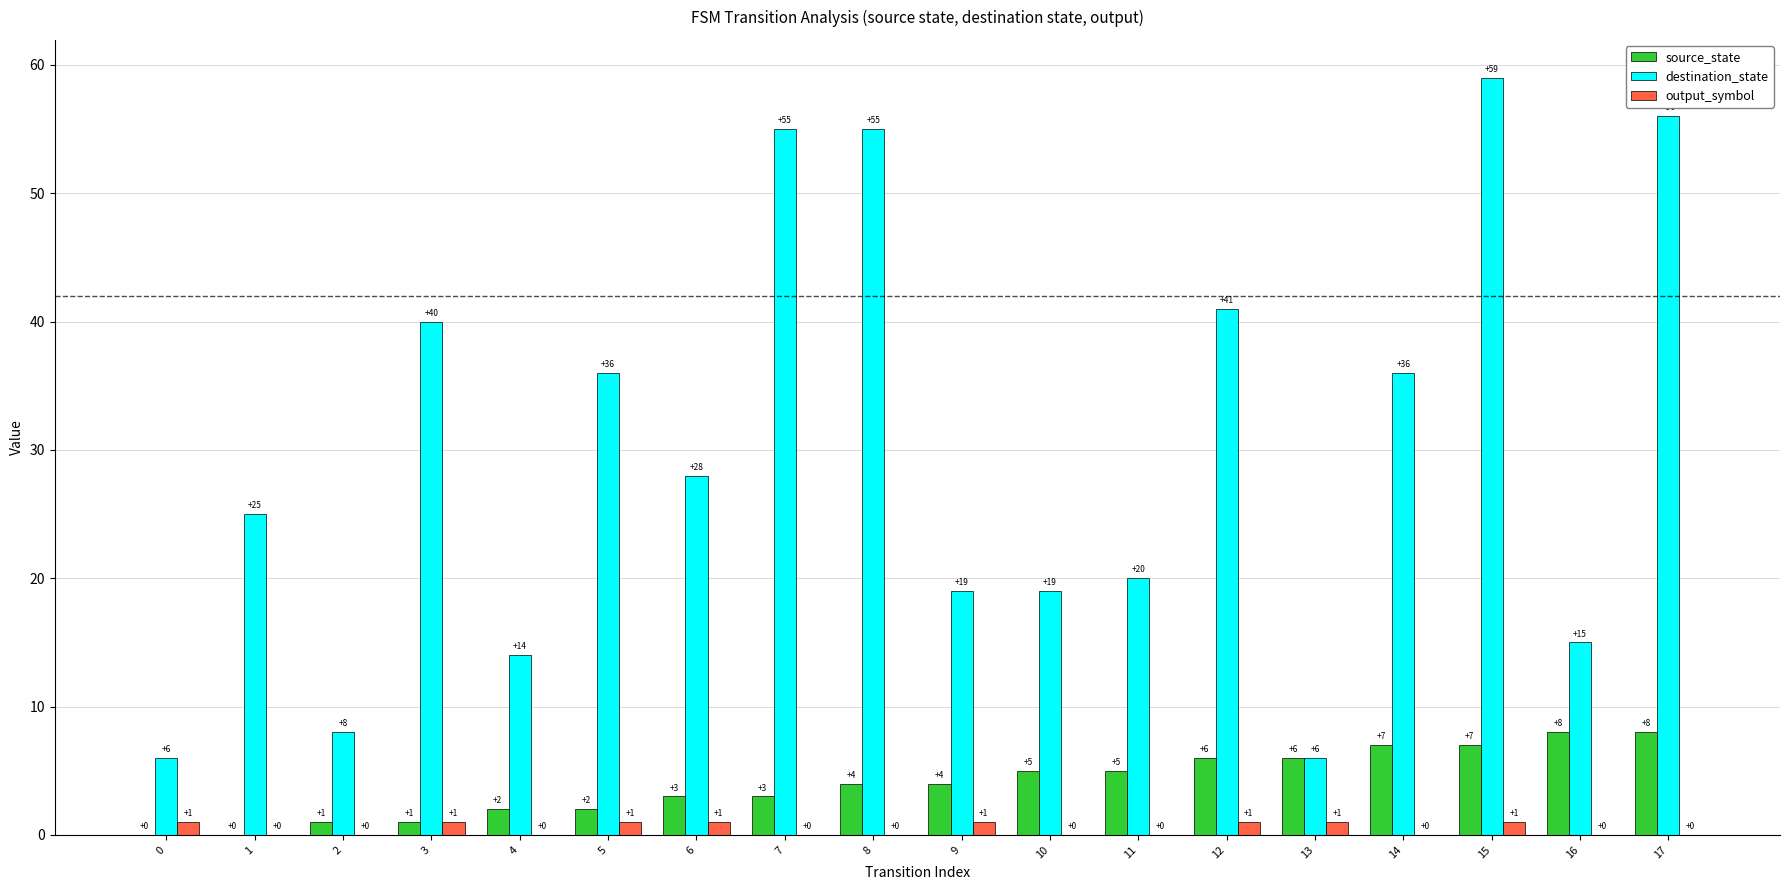

Reading right to left, list all the values displayed in this chart.

source_state: 8	8	7	7	6	6	5	5	4	4	3	3	2	2	1	1	0	0
destination_state: 56	15	59	36	6	41	20	19	19	55	55	28	36	14	40	8	25	6
output_symbol: 0	0	1	0	1	1	0	0	1	0	0	1	1	0	1	0	0	1